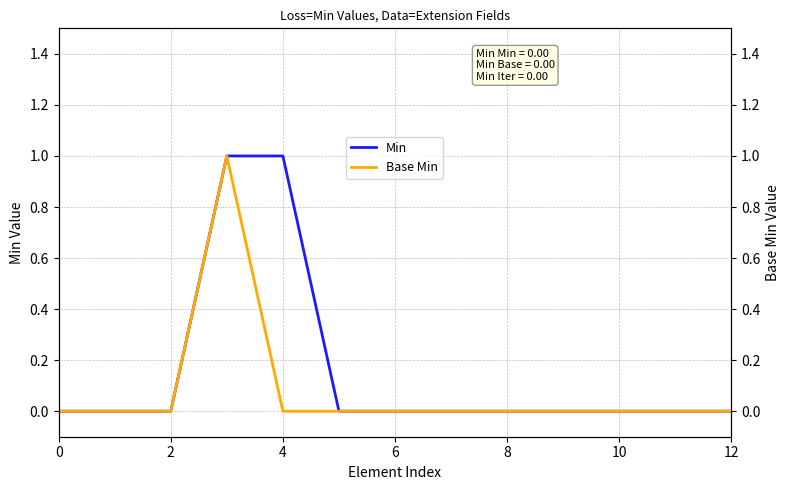

Does the chart have visible grid lines?

Yes